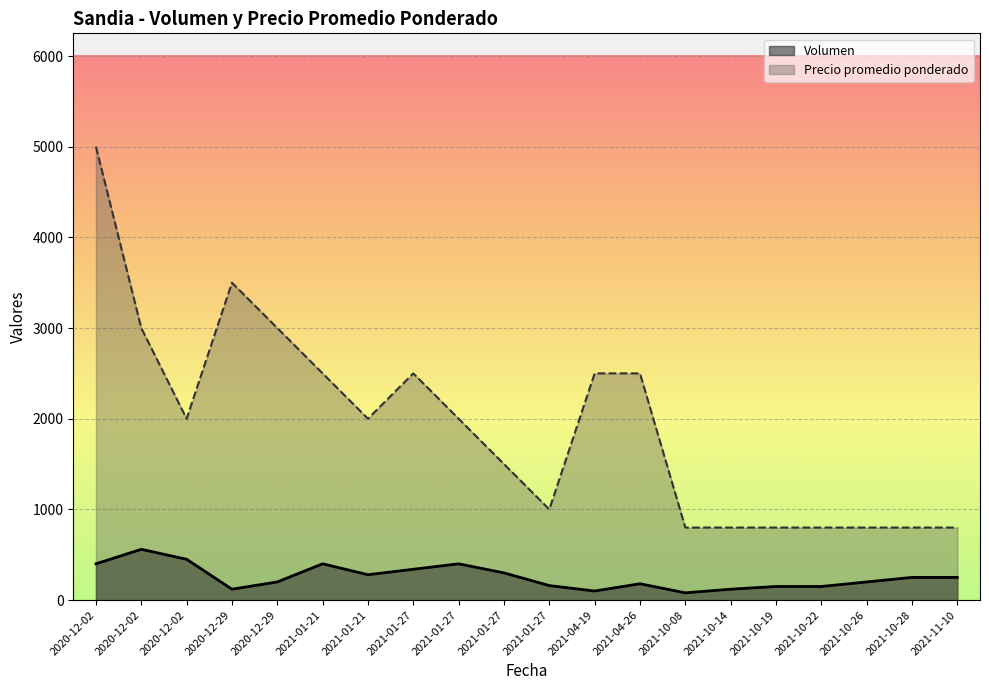

True or false: Precio promedio ponderado and Volumen cross at least once.

False